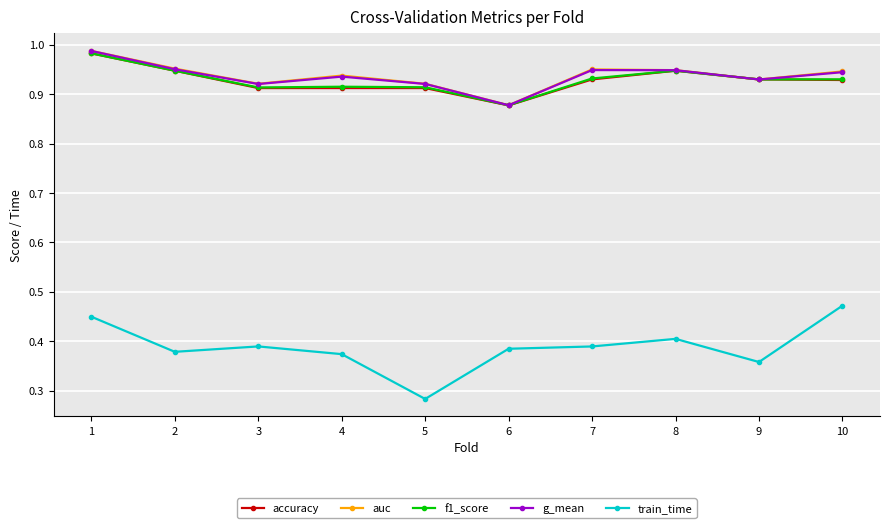

Where is the first local minimum for g_mean?

3